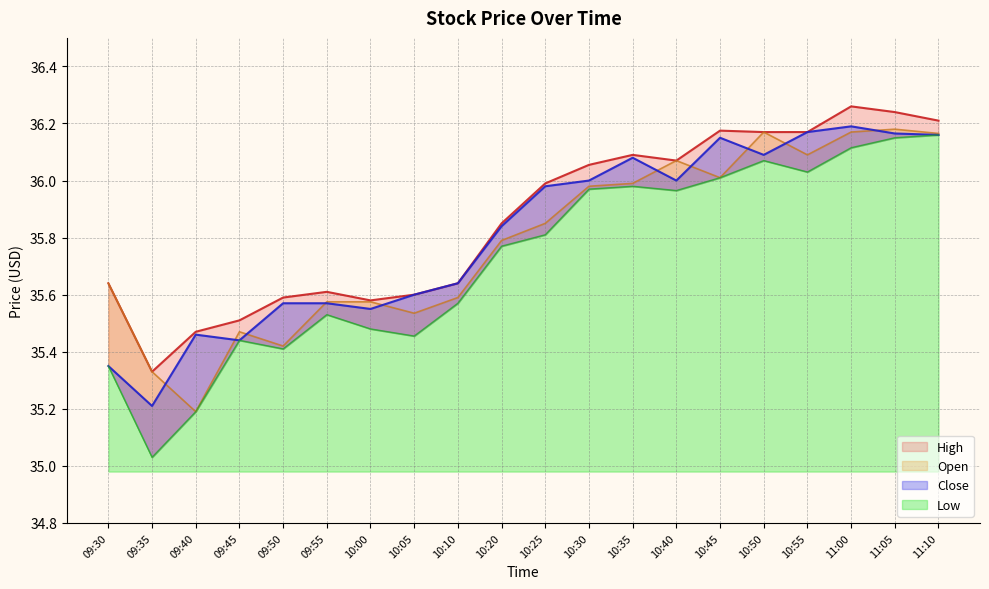

At which category does Open reach its first local valley?

09:40